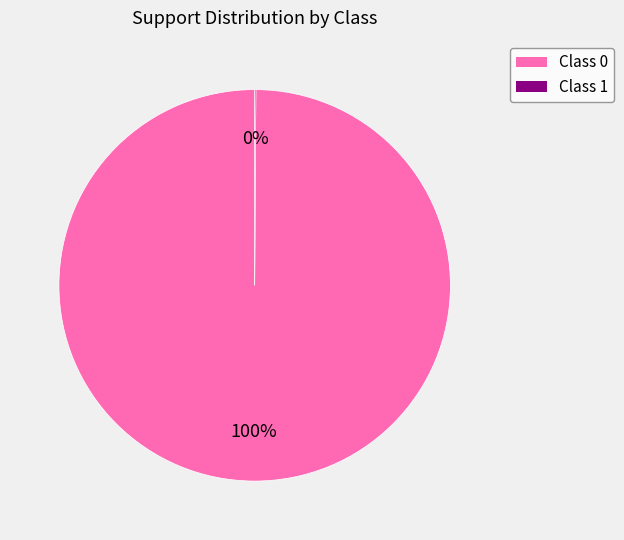

Does any single category account for the majority?

Yes